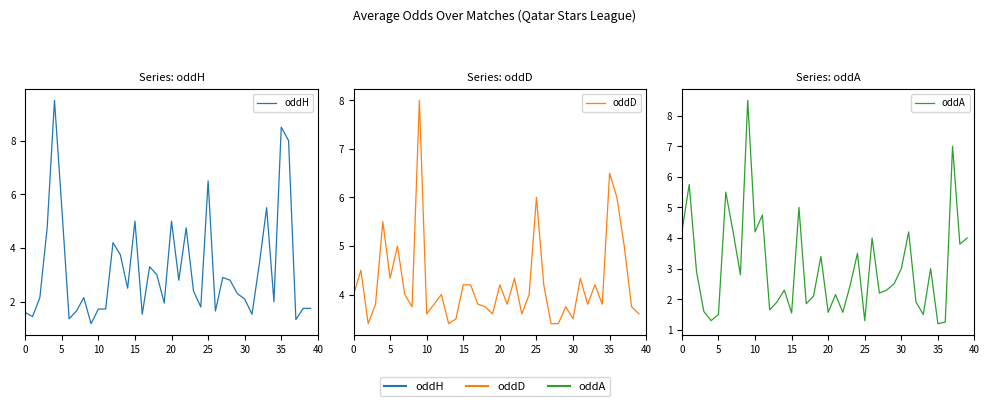

How many times do oddH and oddA cross each other?

16